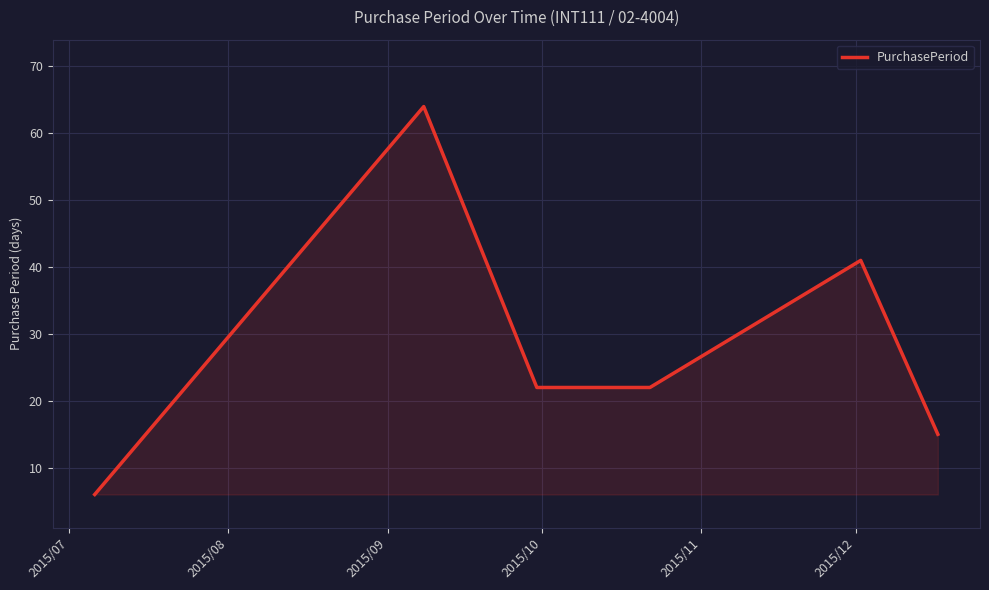

What is the average value?

28